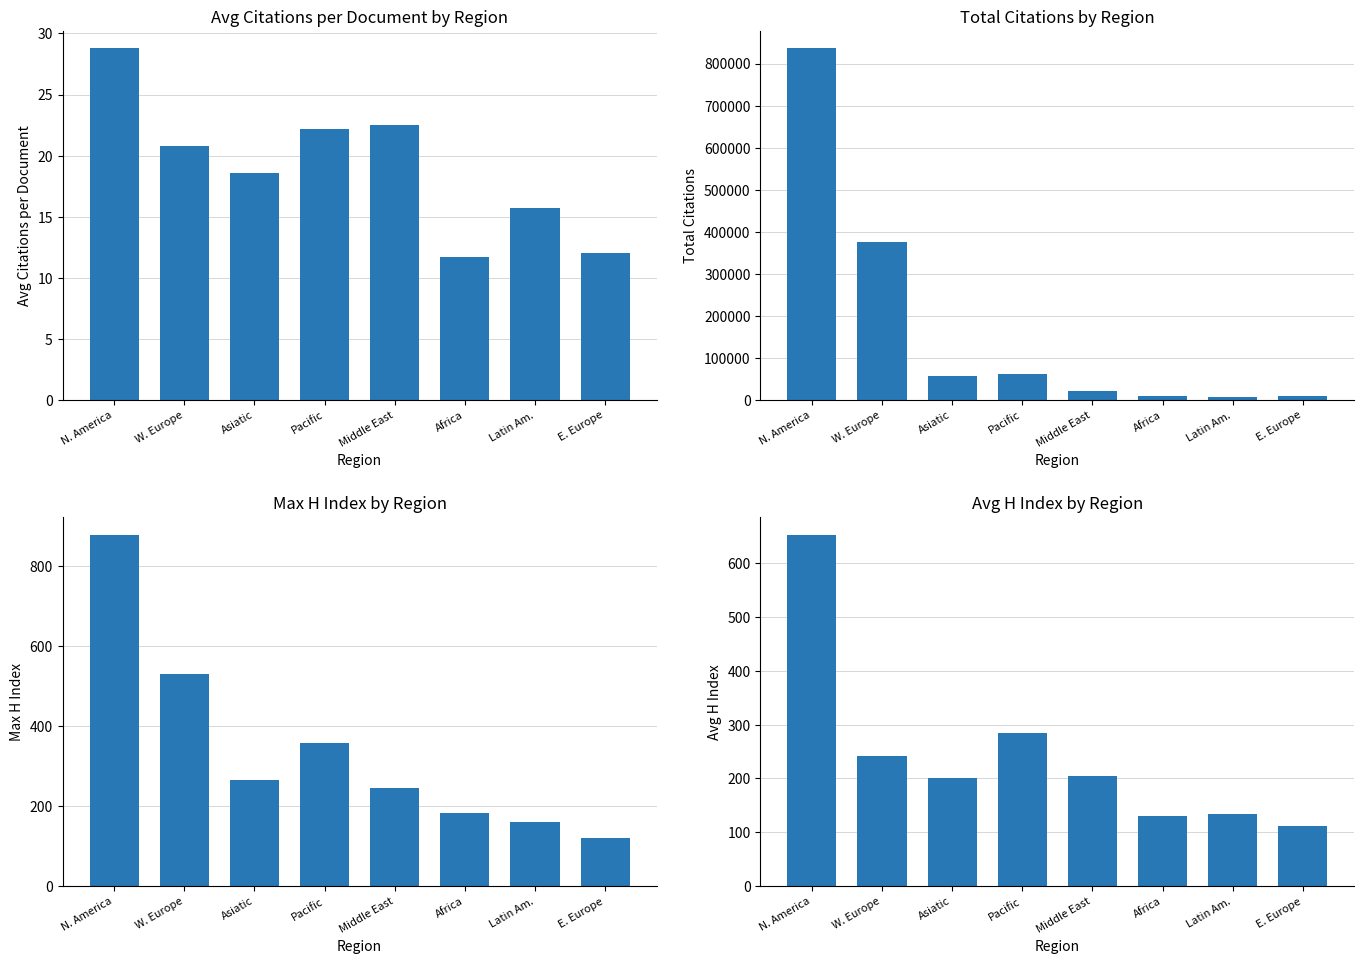

How many groups of bars are there?

8